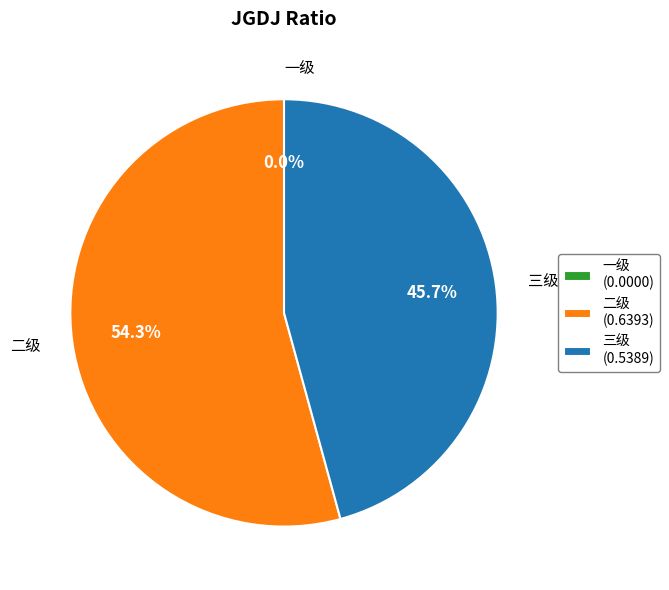

Is it true that 三级 is 46% of the pie?

True